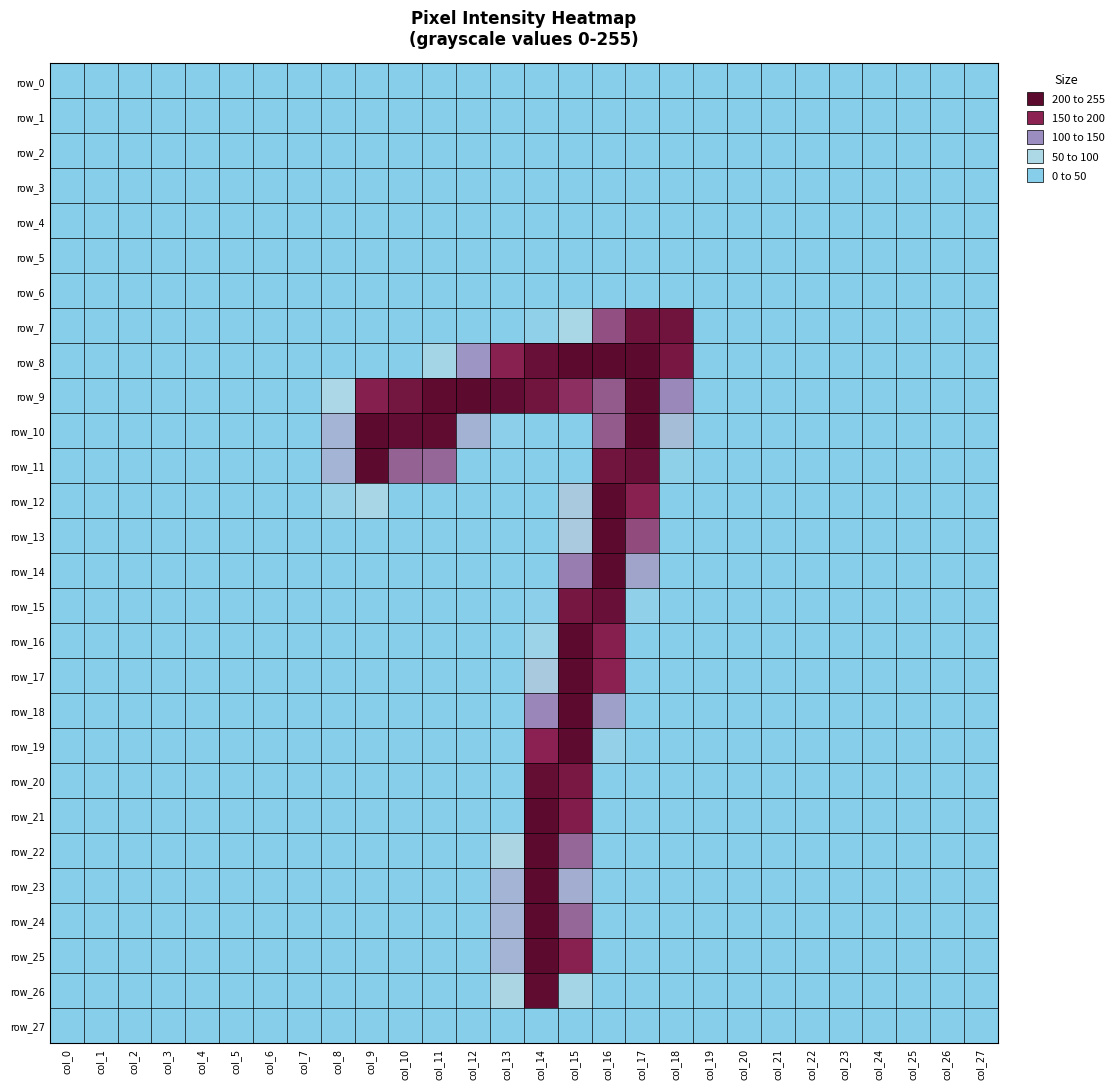

The value of row_20 at col_4 is 0. True or false?

True